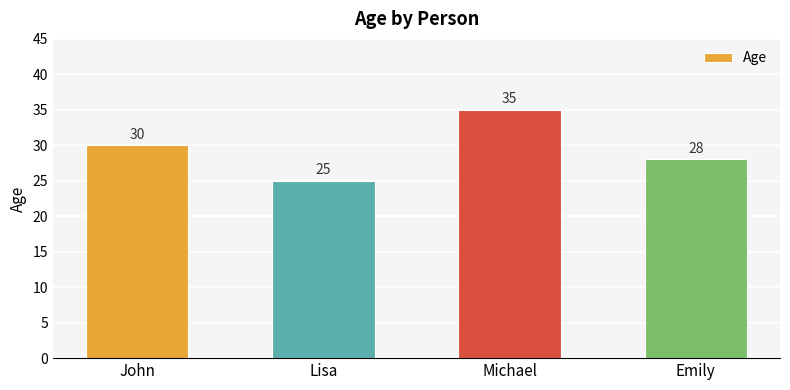

How many values are between 28 and 35?

3